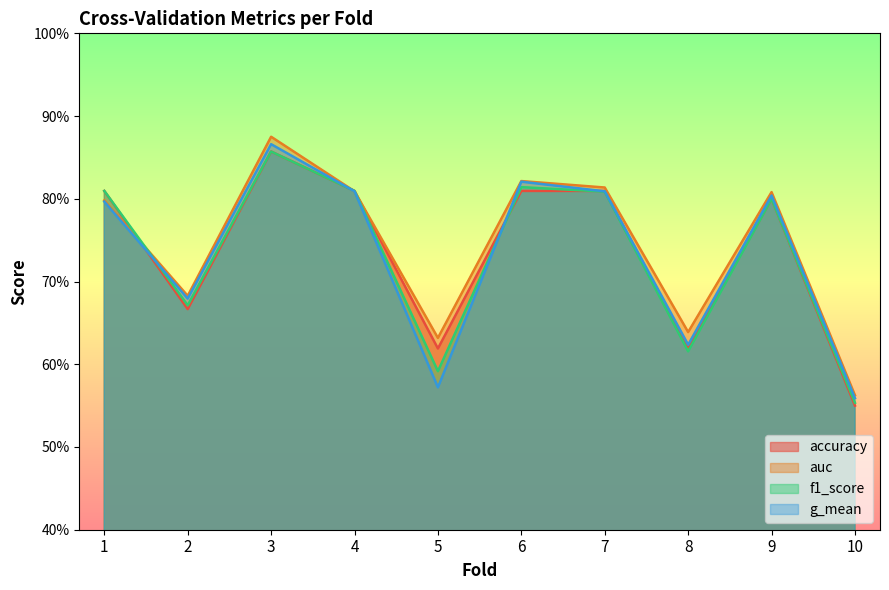

What is the value of the f1_score point at the 3rd from the left?

0.9